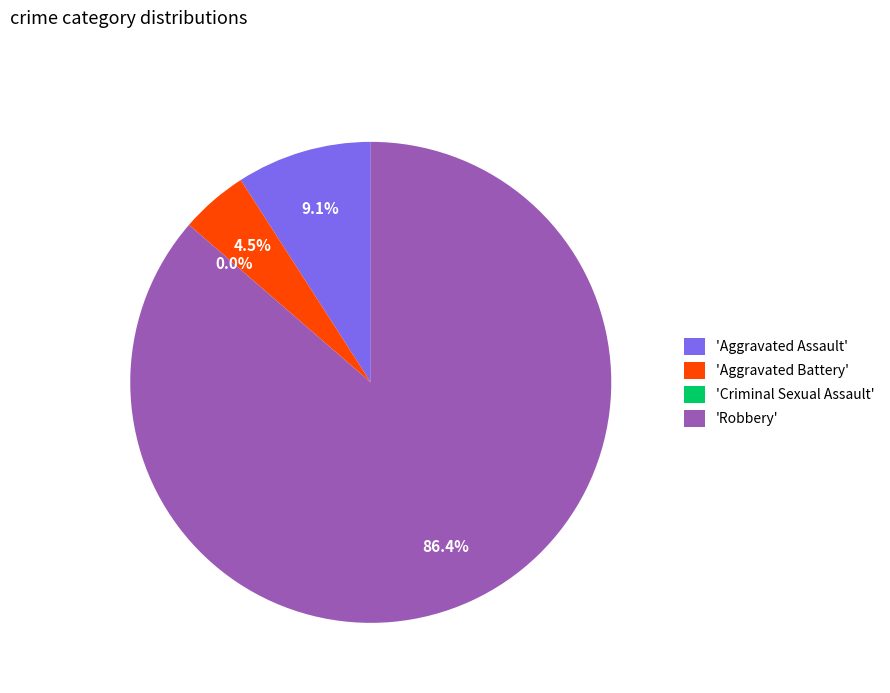

What is the ratio of the value at Robbery to the value at Aggravated Battery?

19.0